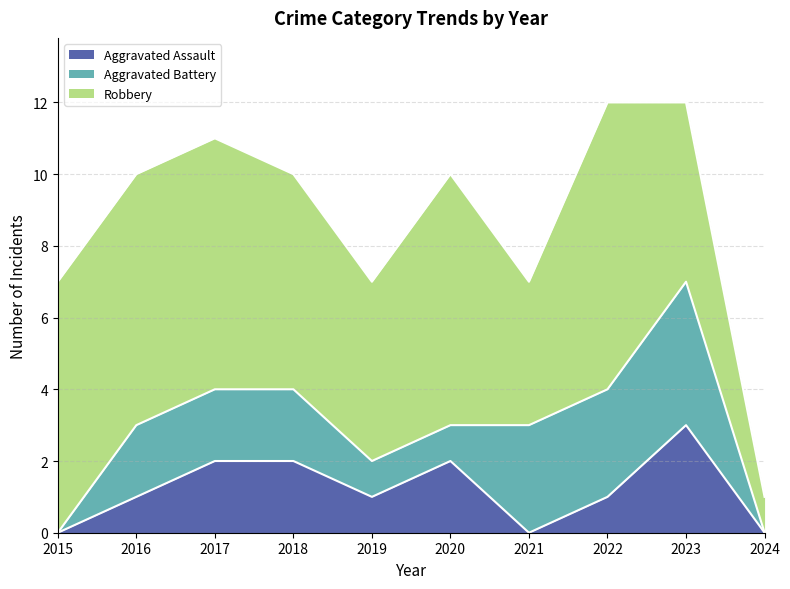

Rank the series at 2022 from highest to lowest value.

Robbery, Aggravated Battery, Aggravated Assault